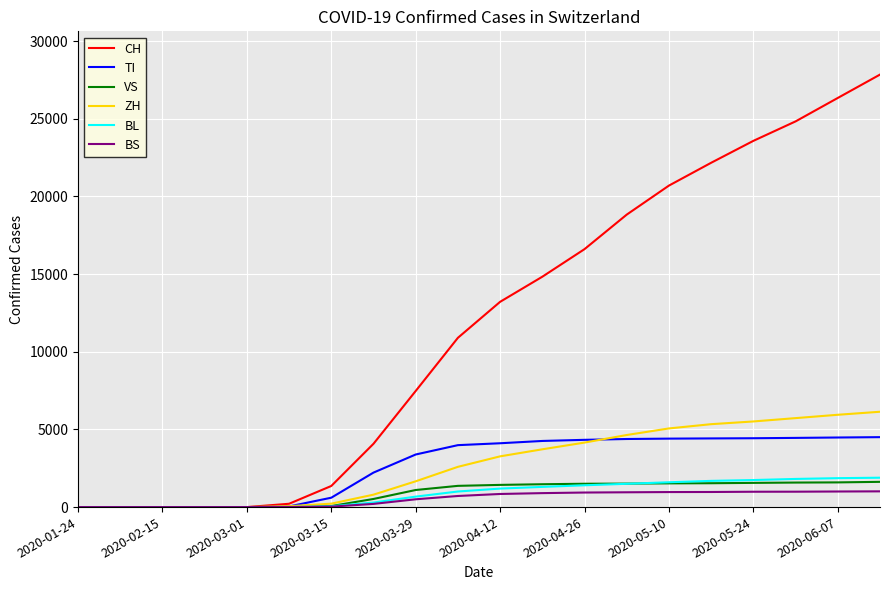

At how many categories does at least one series exceed 22965?

4